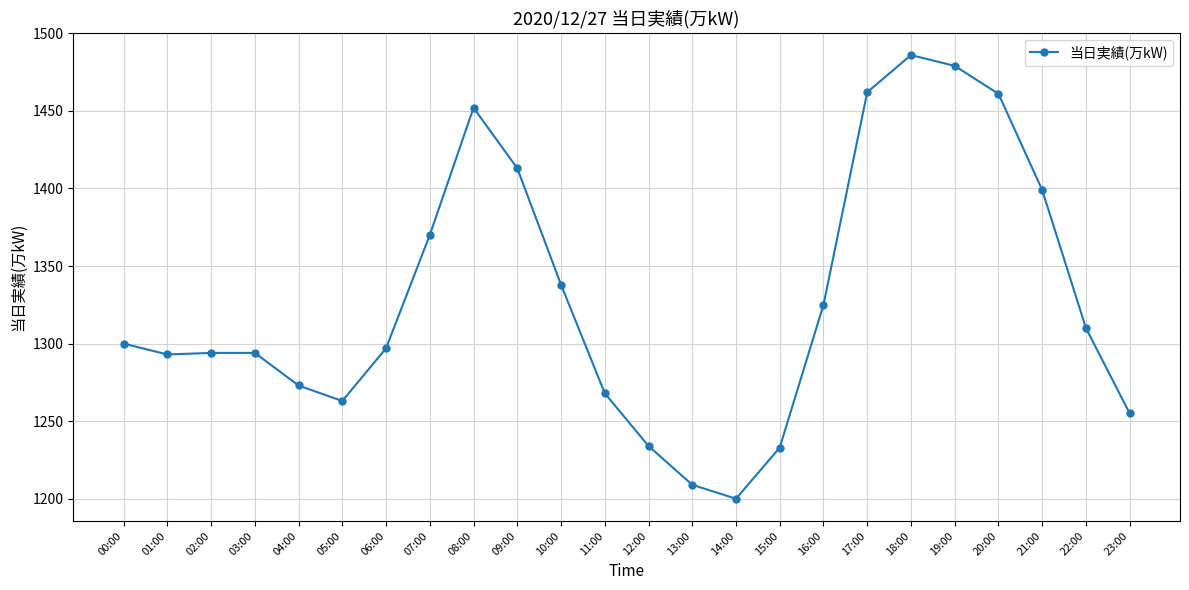

What is the maximum value shown in the chart?

1486